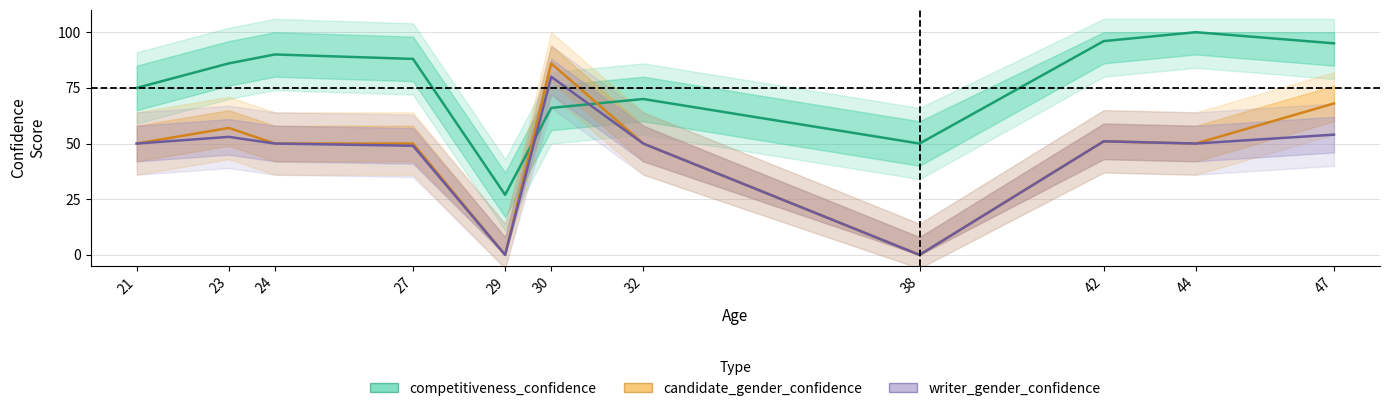

Rank the series by their maximum value, from highest to lowest.

competitiveness_confidence, candidate_gender_confidence, writer_gender_confidence